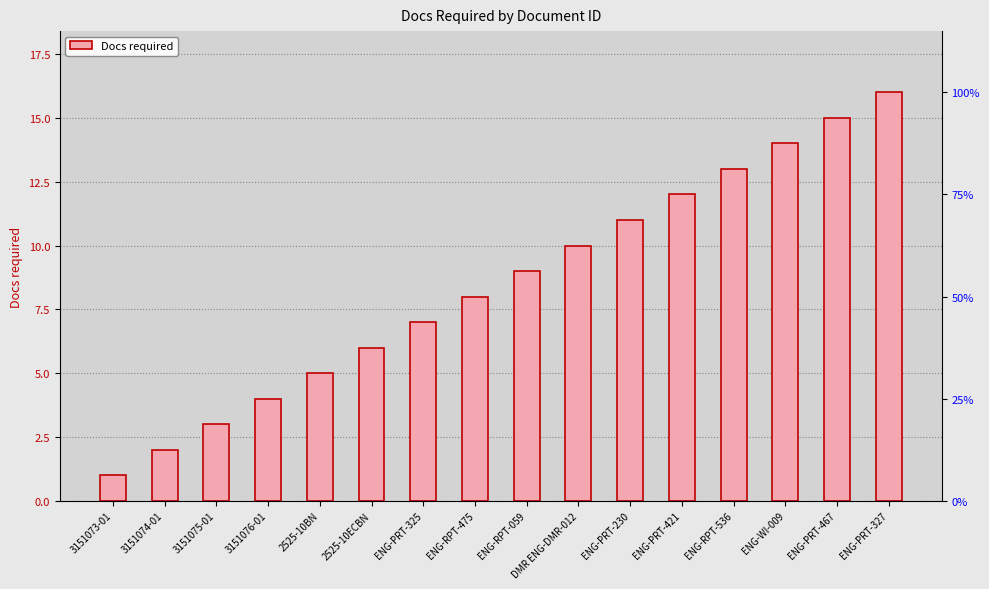

What is the value of the 14th bar from the left?

14